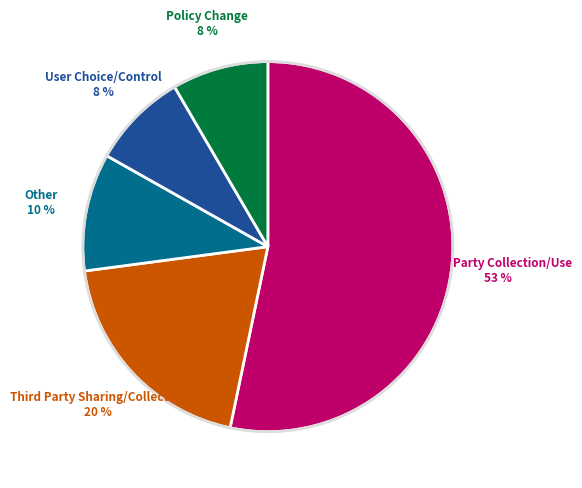

To the nearest percent, what is the difference between the largest and smallest slice percentages?

45%